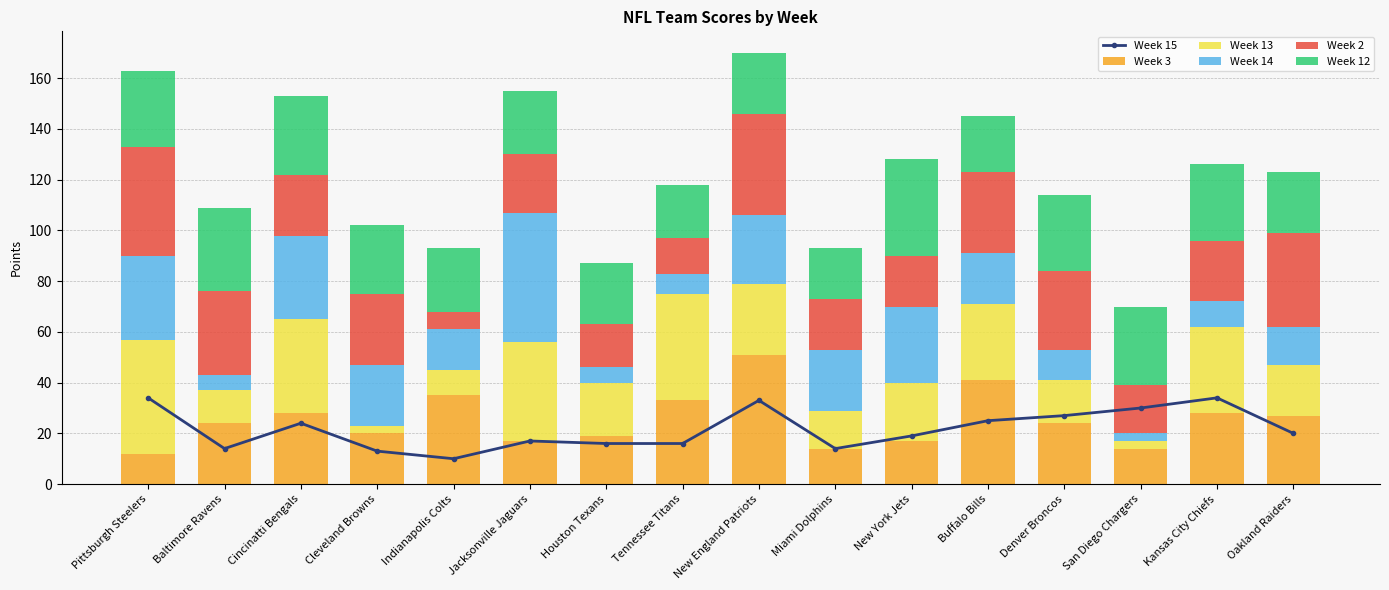

What position from the left is New England Patriots?

9